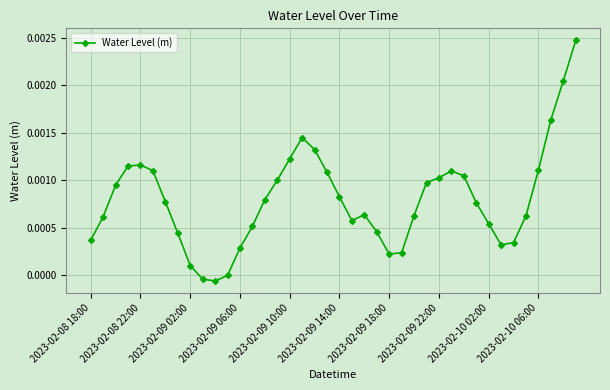

How many categories are shown in the chart?

40